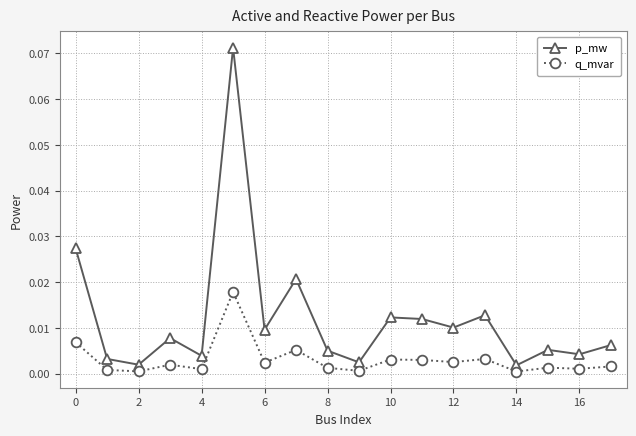

True or false: q_mvar has more than 1 interior local peaks.

True